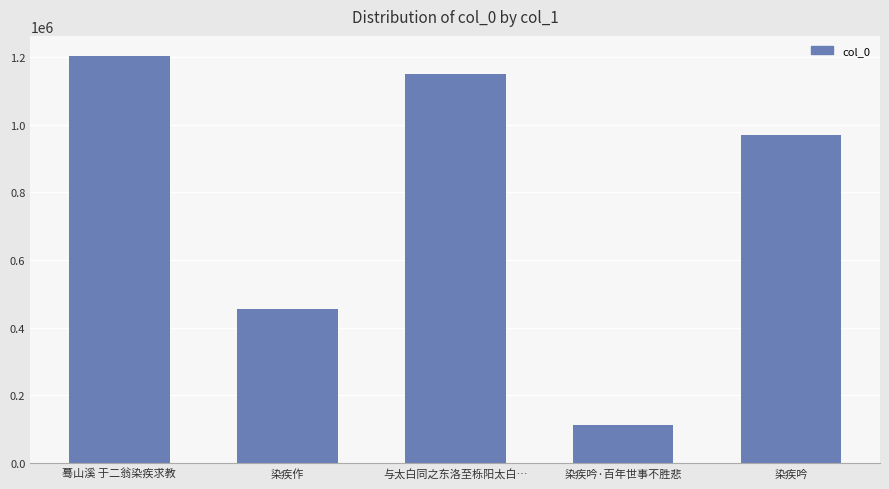

What is the difference between the maximum and minimum values?

1089339